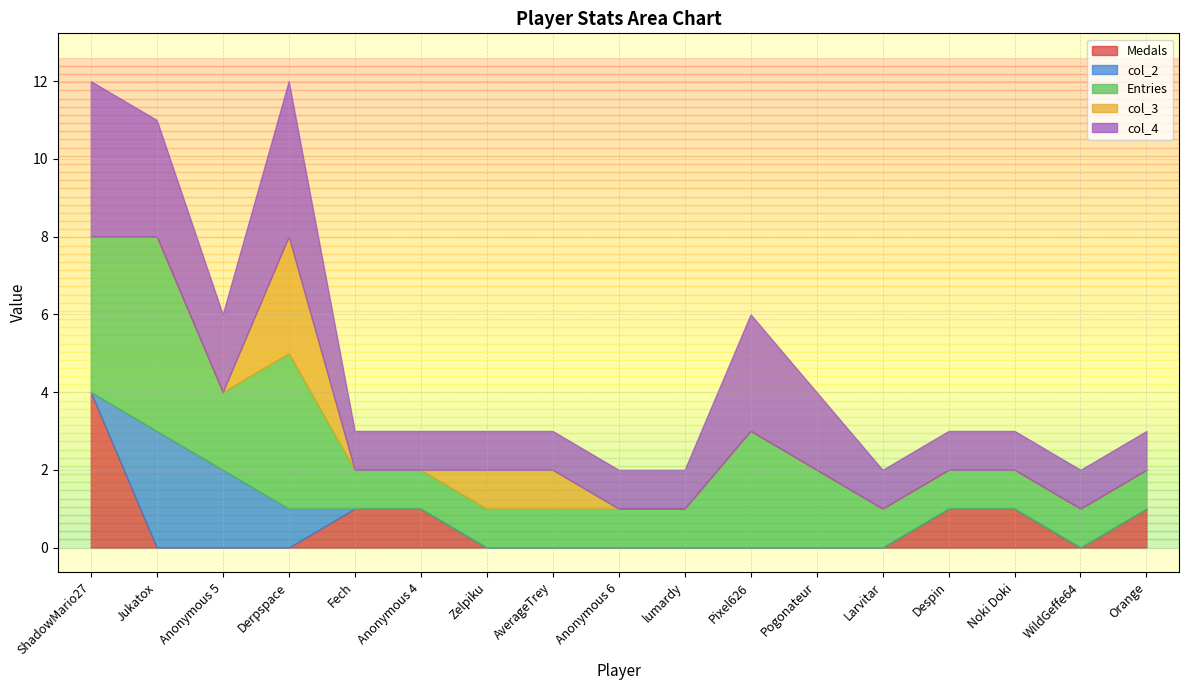

True or false: Entries and col_2 cross at least once.

False